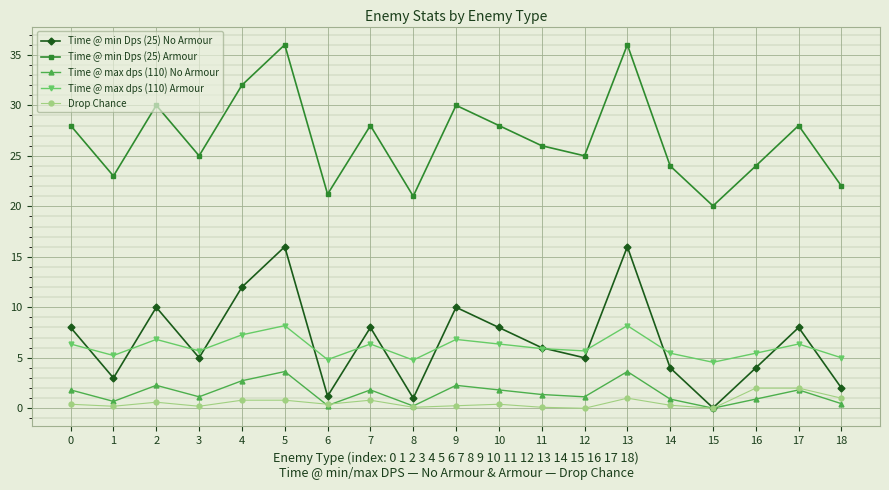

What is the highest value of the Drop Chance series?

2.0